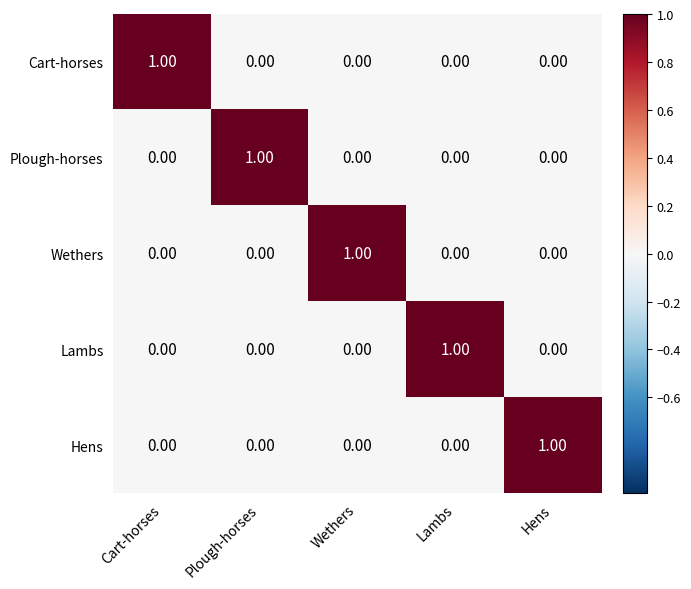

What is the difference between the highest and lowest values at Cart-horses?

1